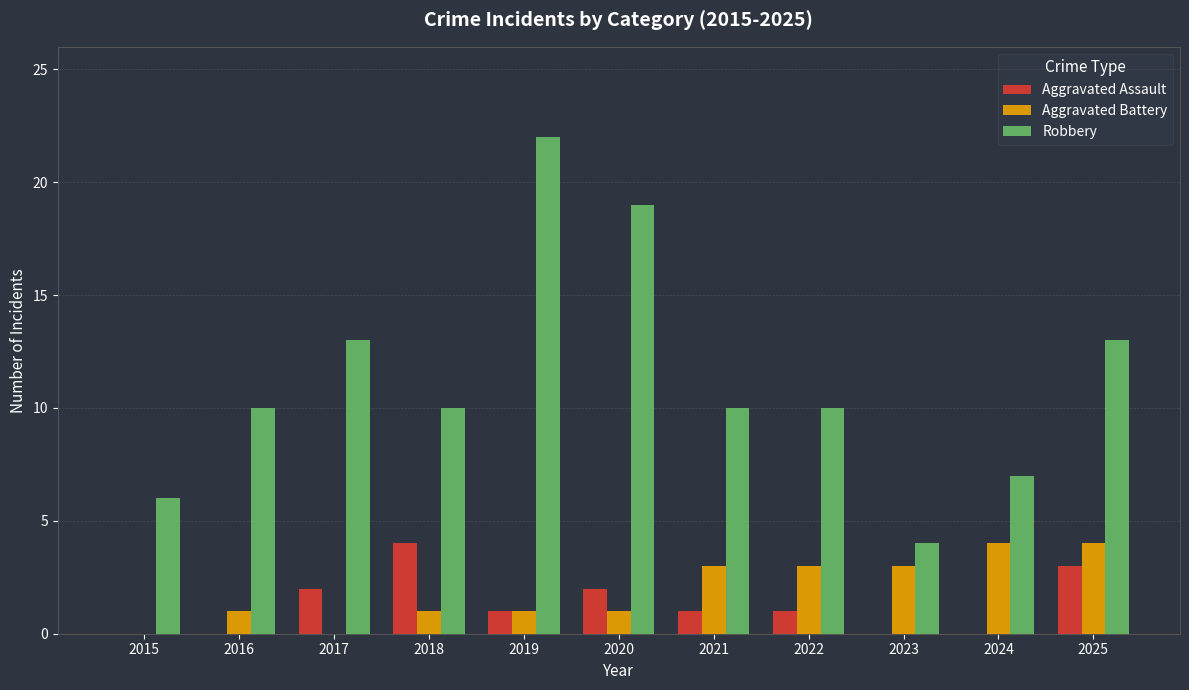

At which category does the chart reach its peak across all series?

2019